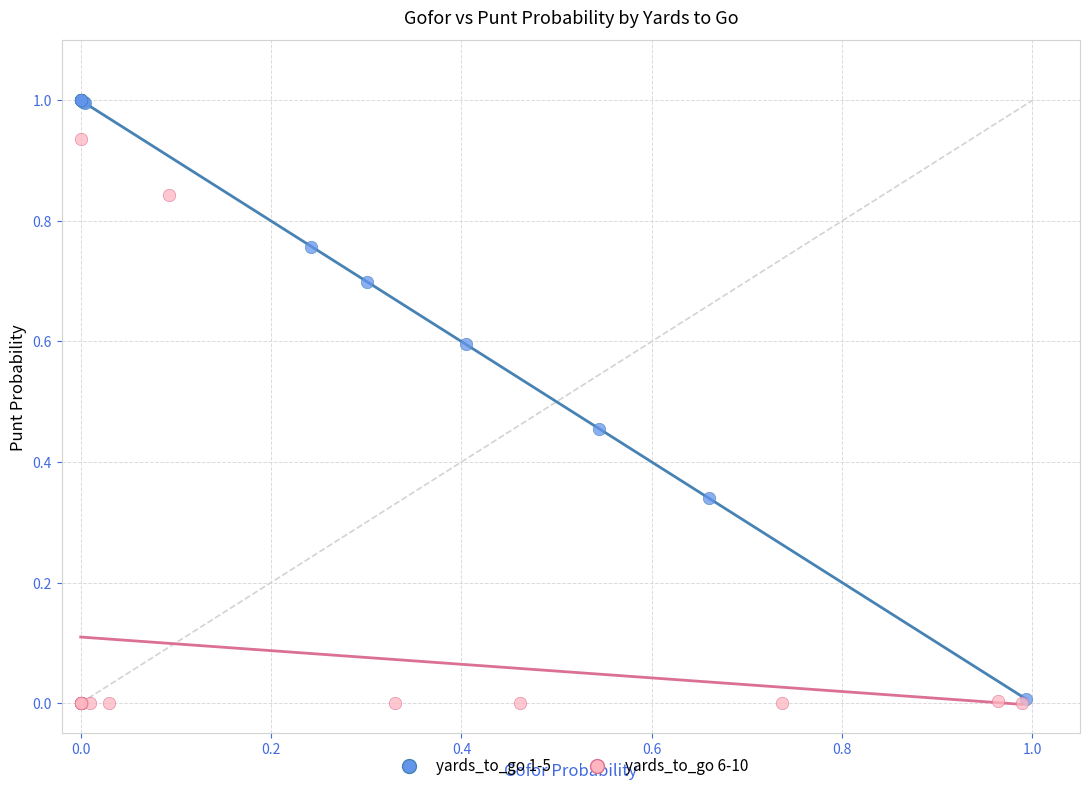

Which series contains the highest Y value?

yards_to_go 1-5